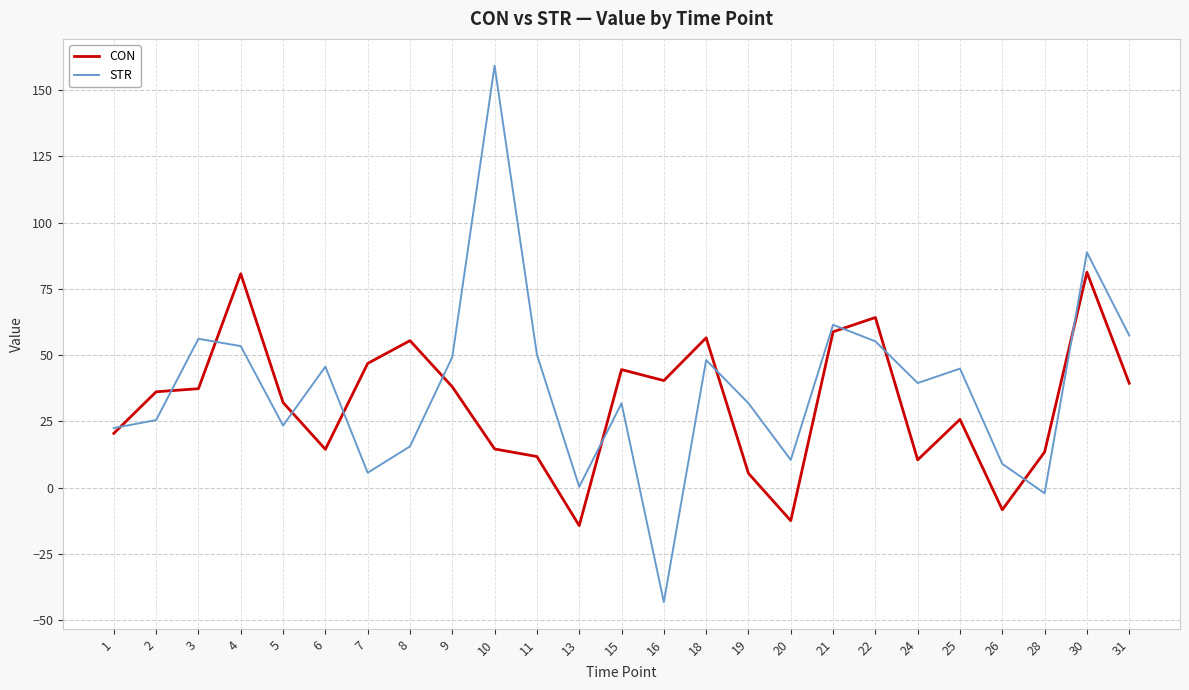

List the series in order of their peak value, highest first.

STR, CON